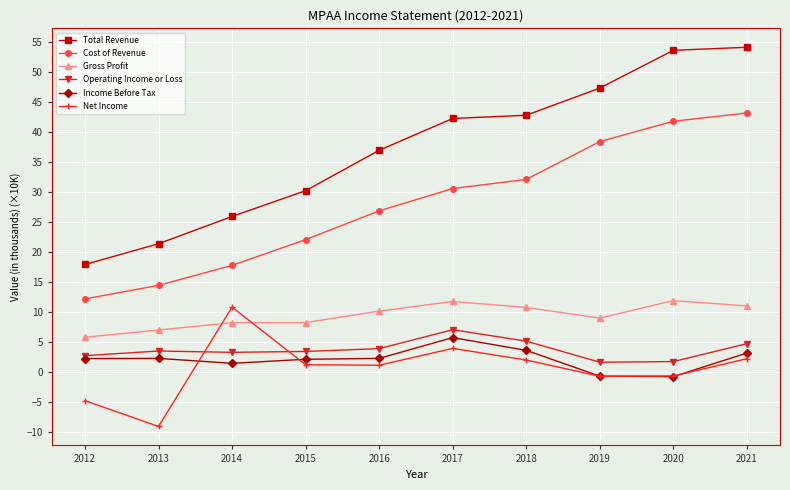

Which series has the largest range (max minus min)?

Total Revenue